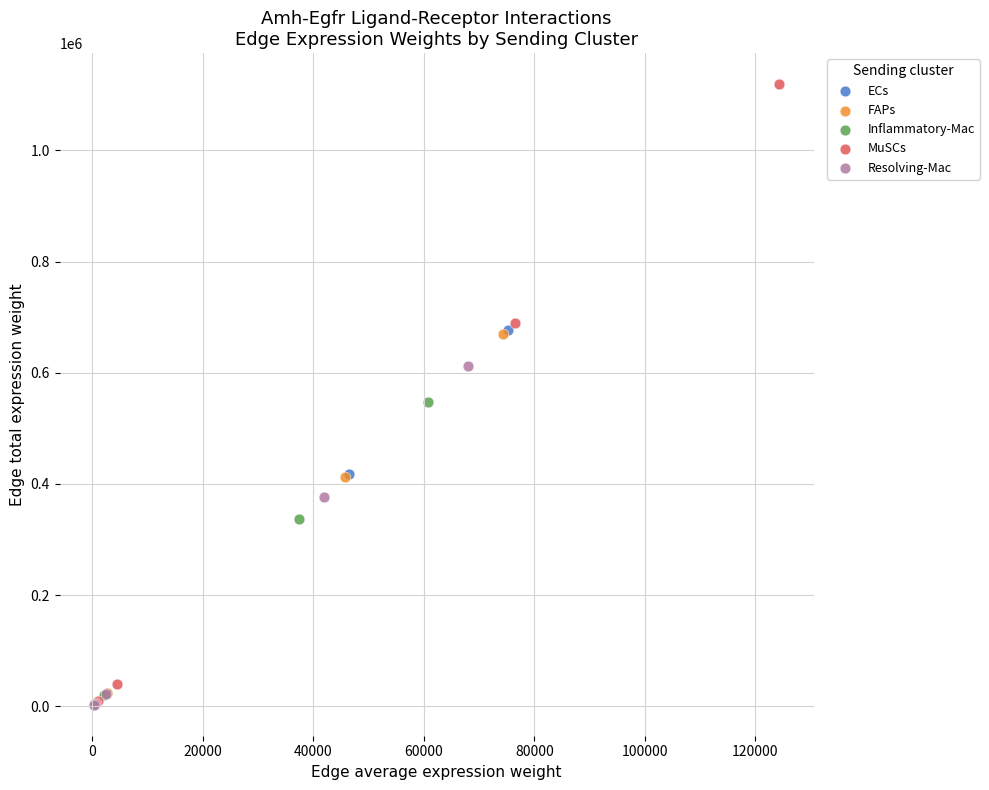

Which series has the widest spread of Y values?

MuSCs